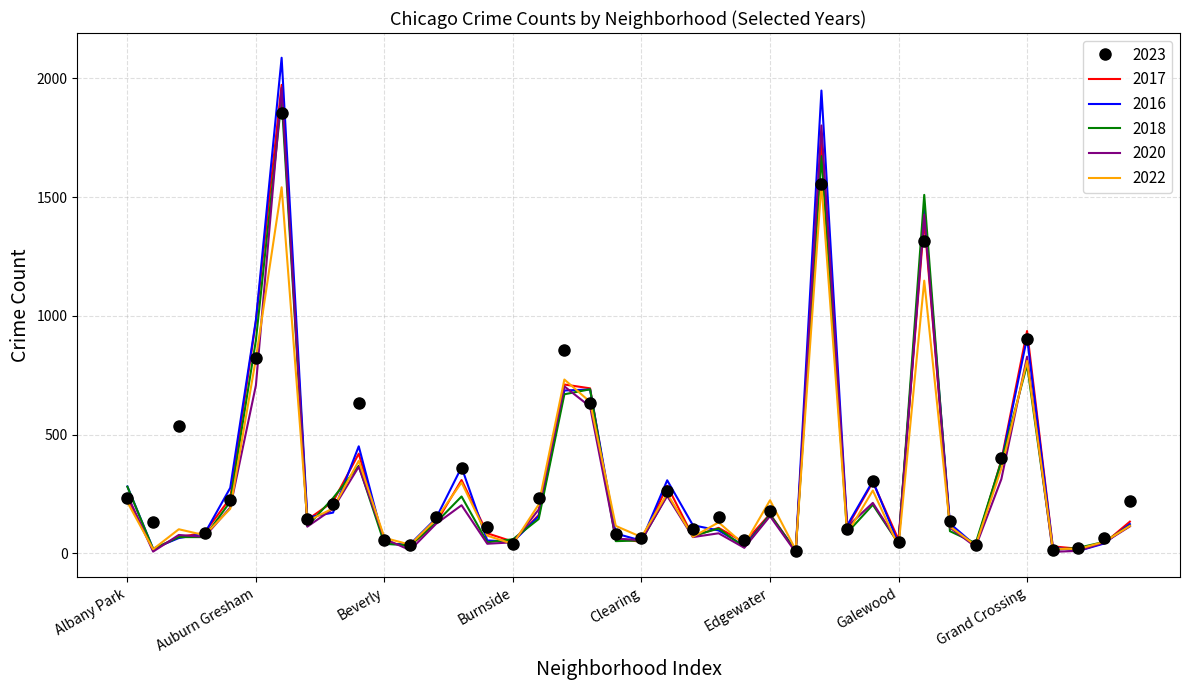

Which series has the widest spread of values?

2016